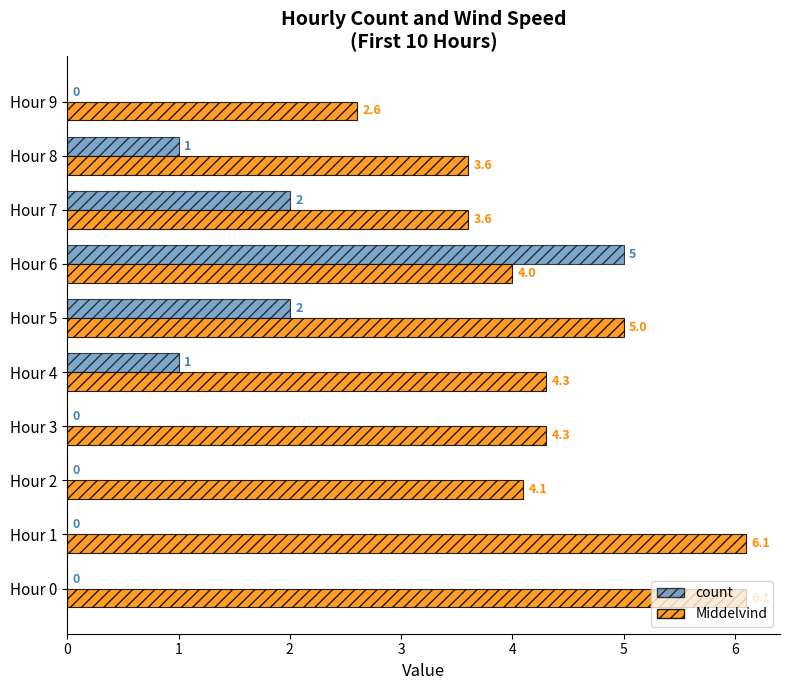

What is the maximum value shown in the chart?

6.1